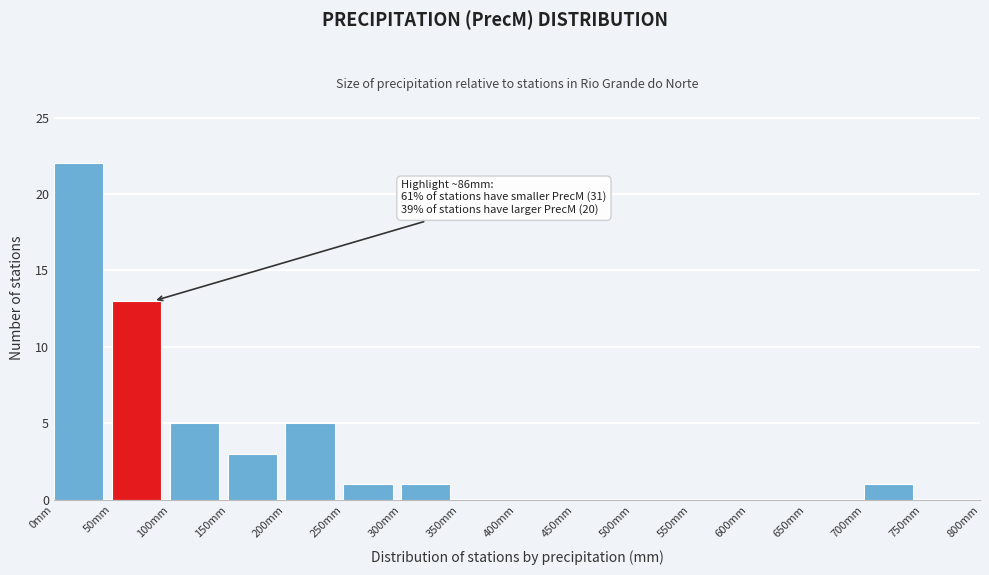

Which range on the x-axis has the tallest bar?

0 to 50